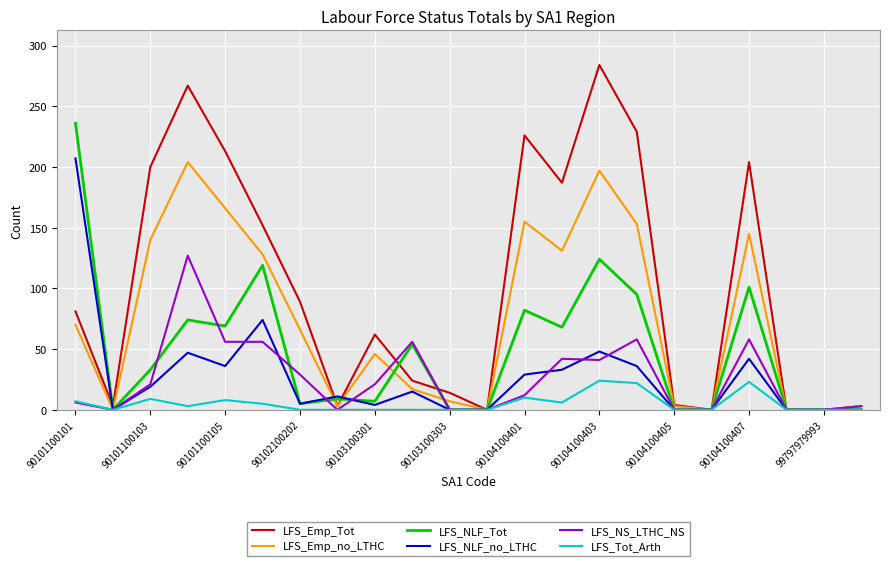

How many categories are shown in the chart?

22